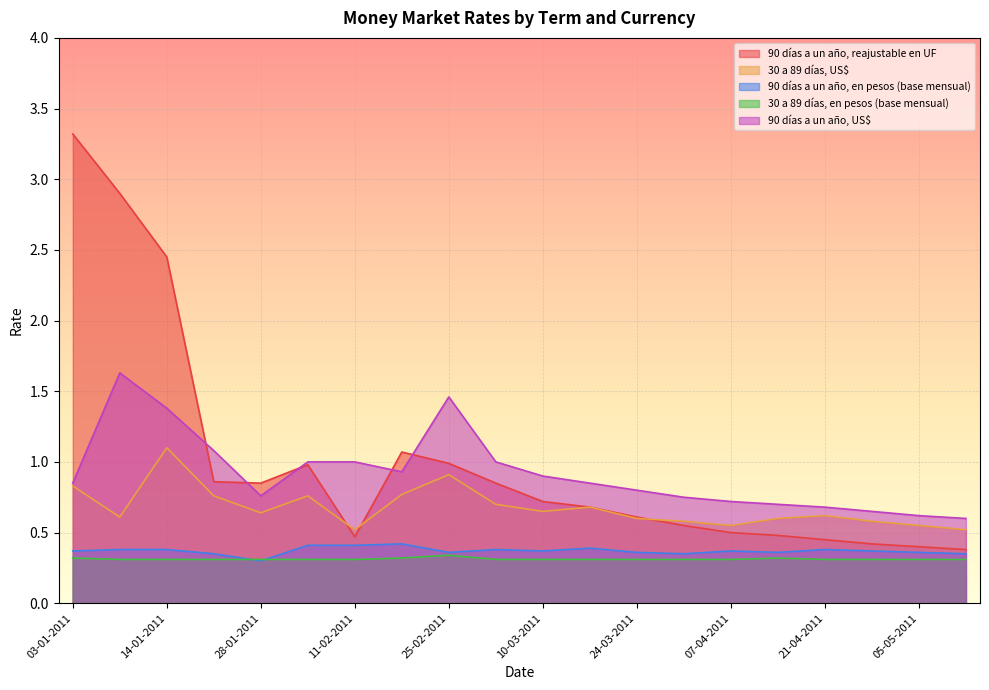

Which label corresponds to the largest value in the chart?

03-01-2011